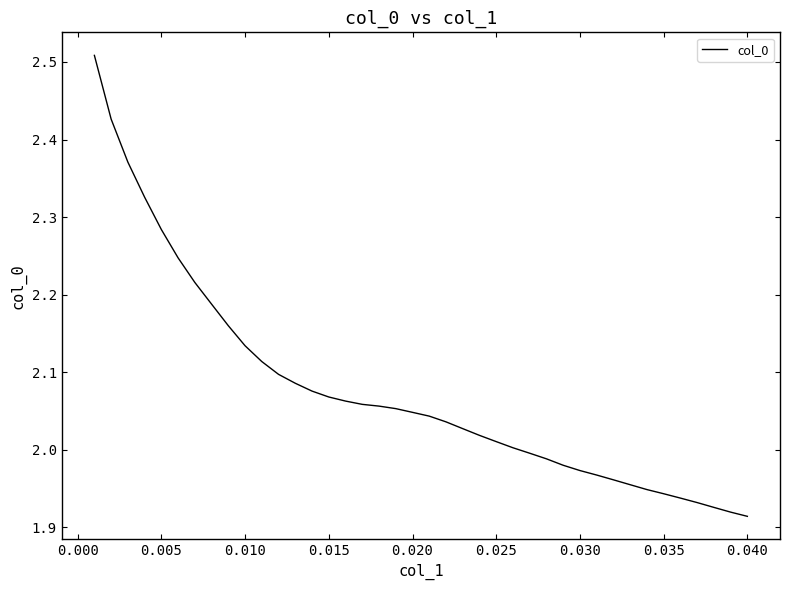

True or false: the data shows 3.2 at 0.015.

False